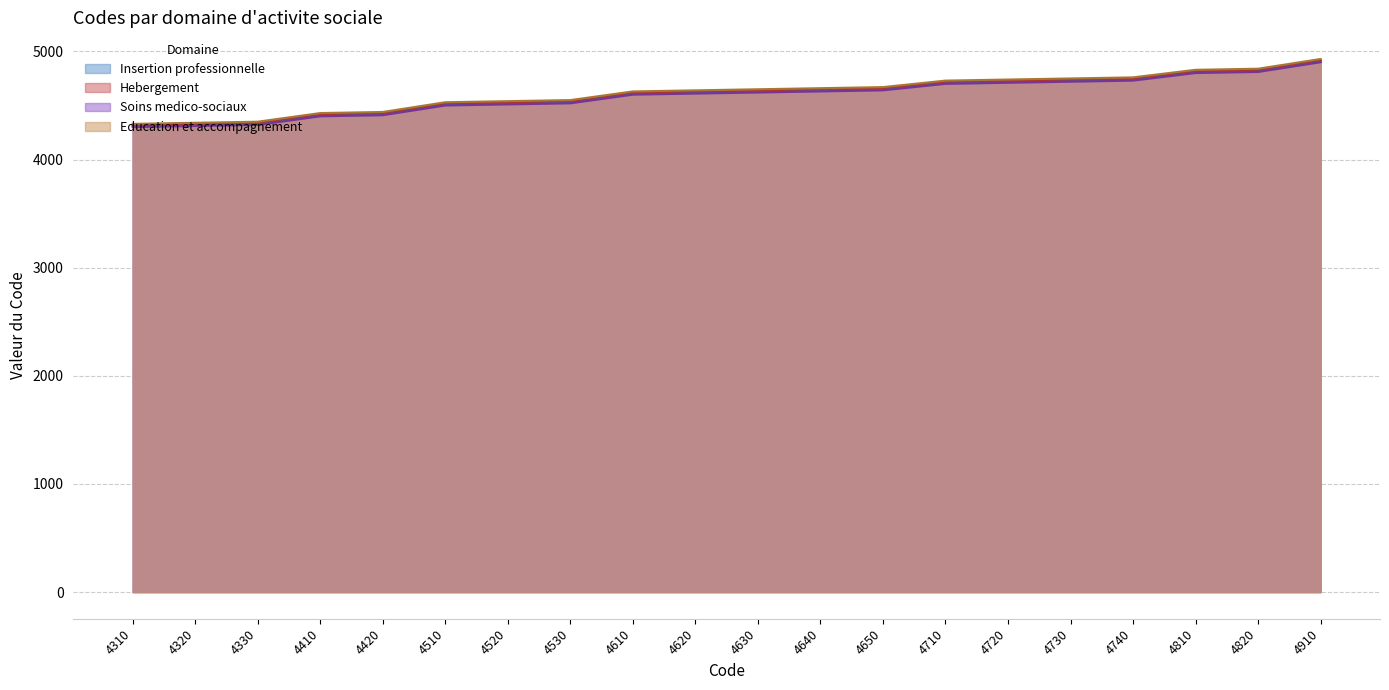

At which label does Education et accompagnement reach its peak?

4910